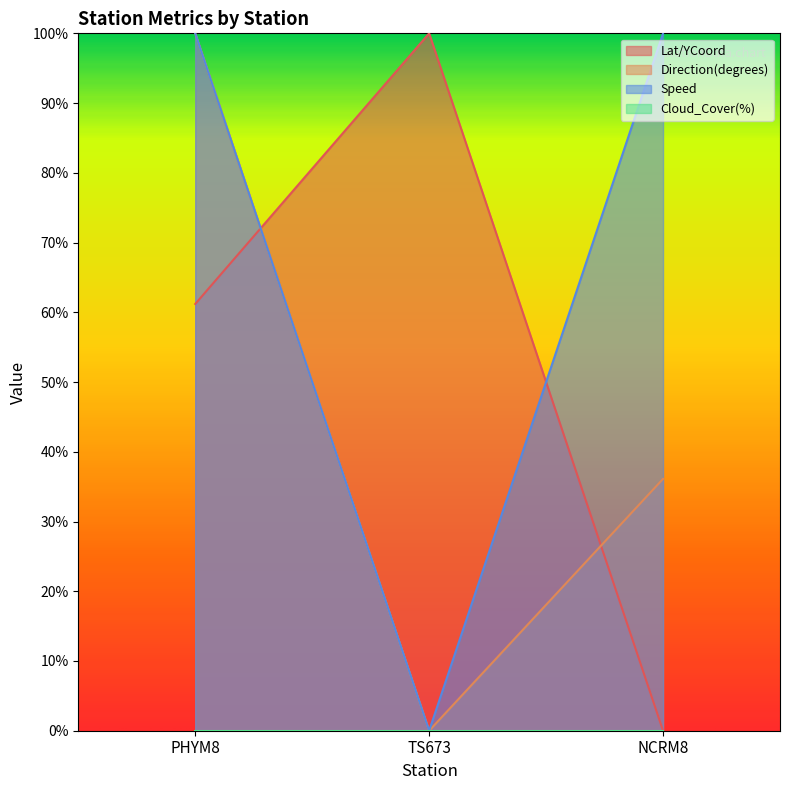

What is the spread (max minus min) of values at NCRM8?

100.0